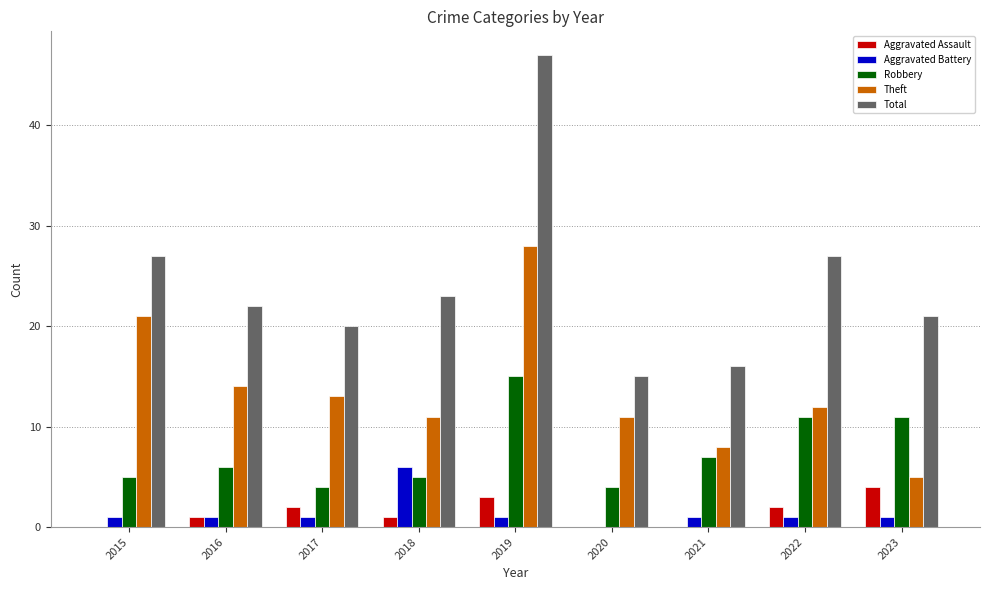

What is the difference between the Aggravated Assault values at 2023 and 2015?

4